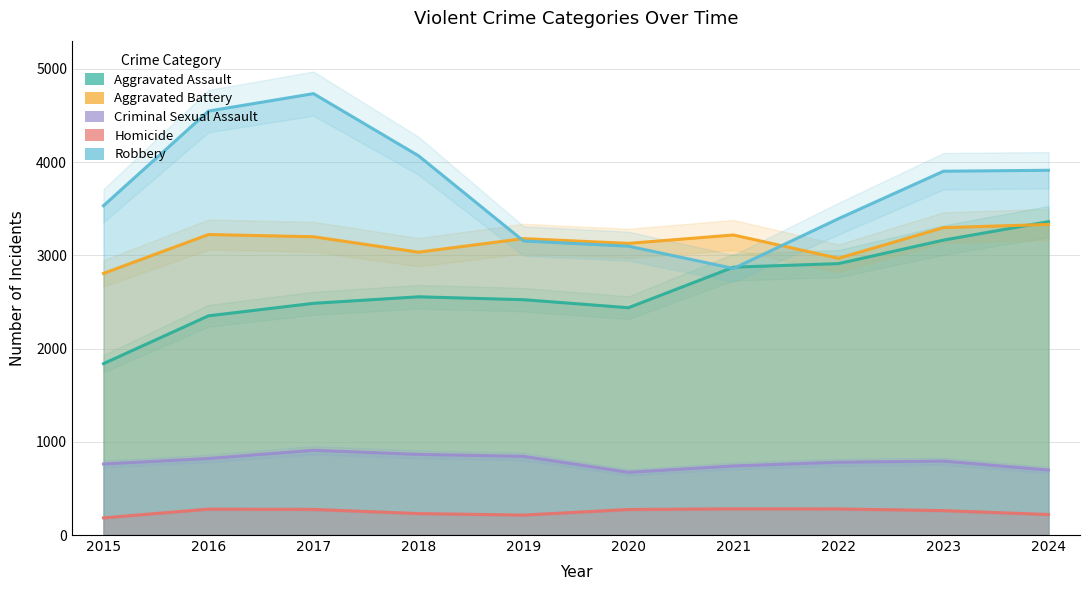

At which label does Aggravated Battery reach its peak?

2024